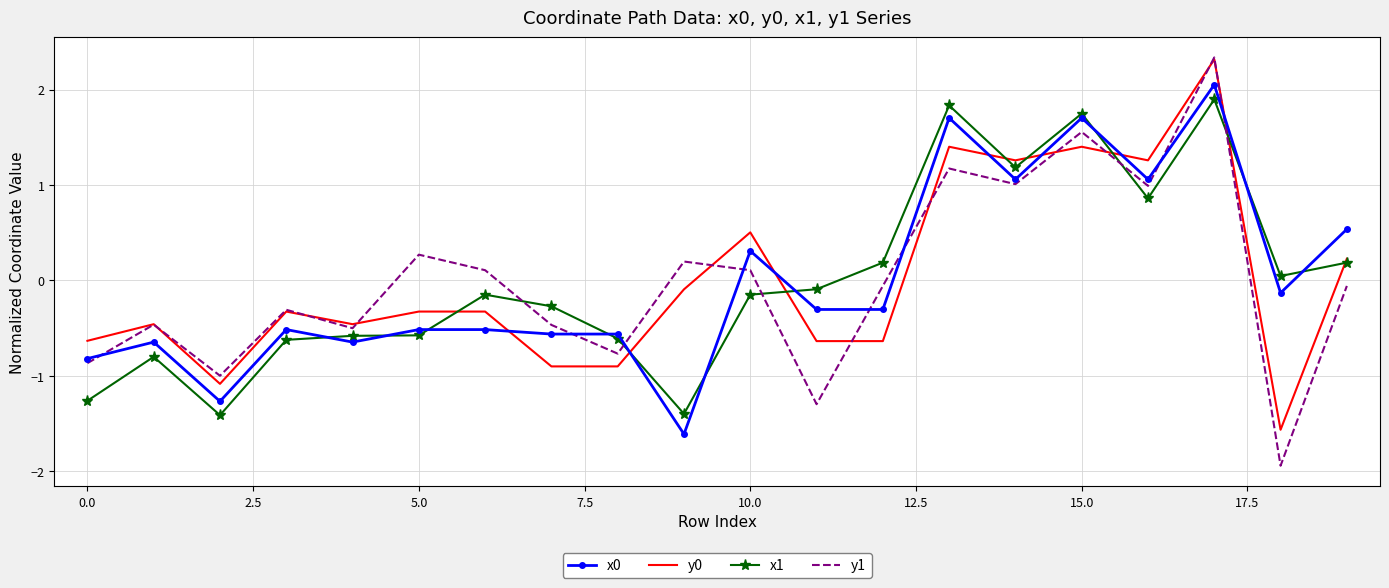

True or false: y1 and x0 intersect in this chart.

True